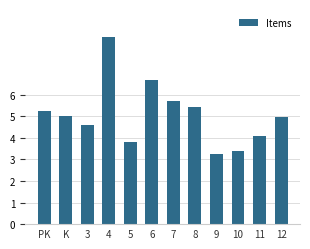

Are the bars horizontal?

No